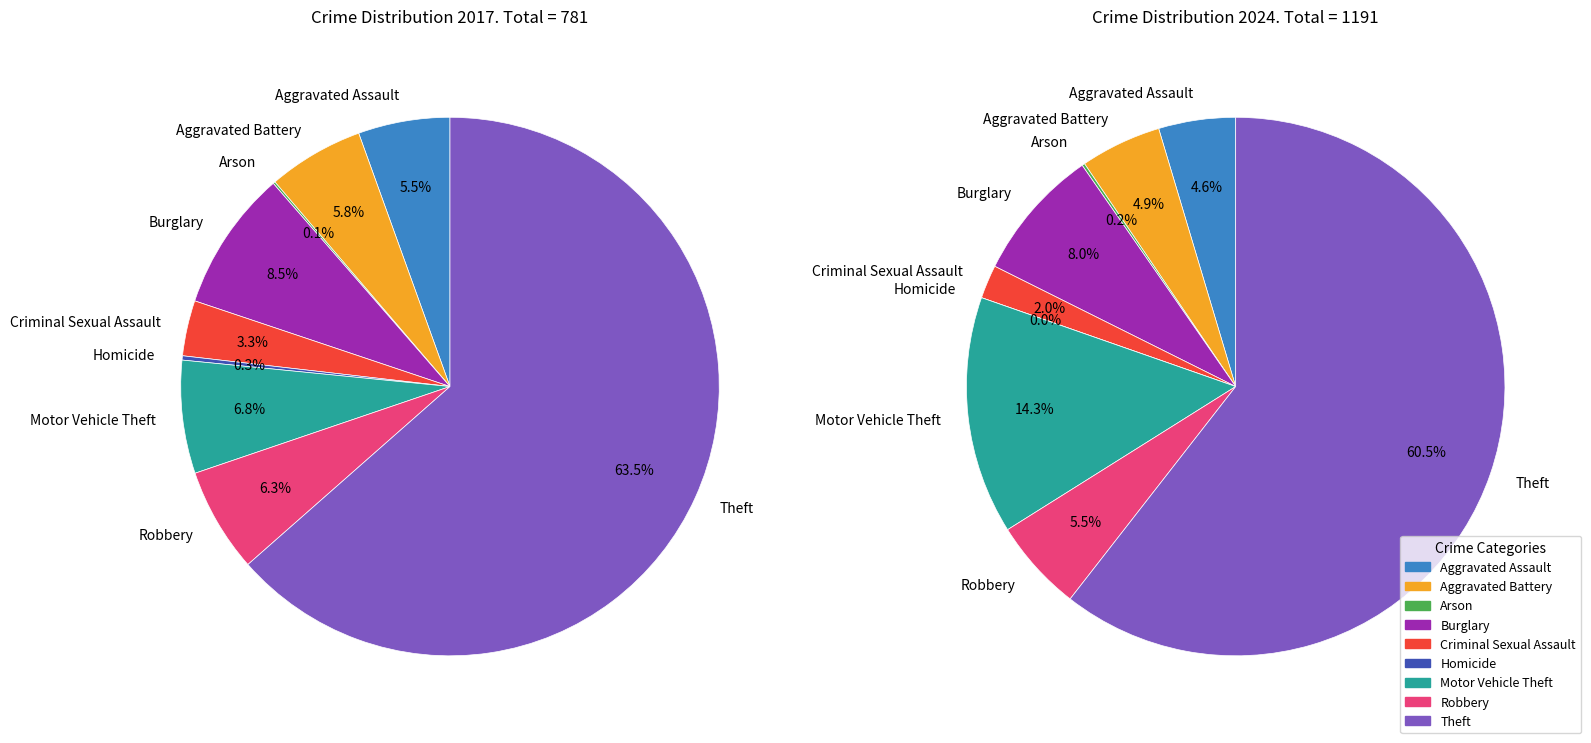

Count the number of slices in the pie.

9